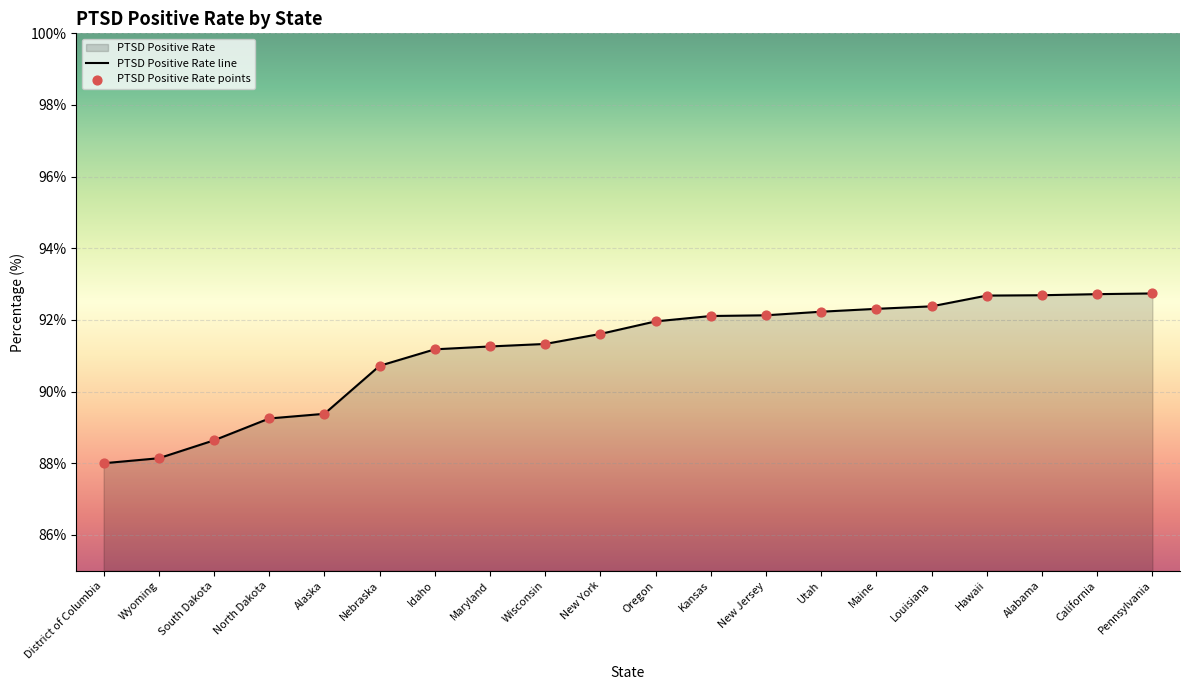

Between Kansas and Alabama, which is larger?

Alabama